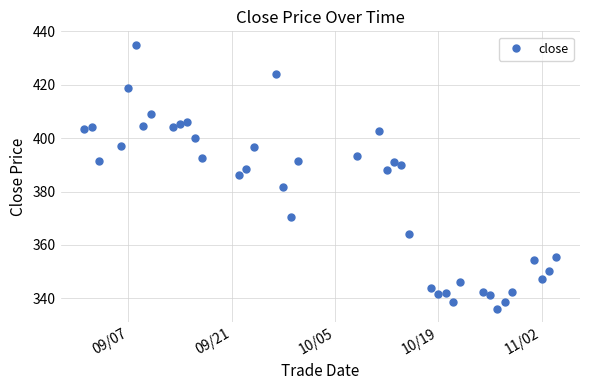

True or false: there are more than 1 points higher than both neighbors.

True